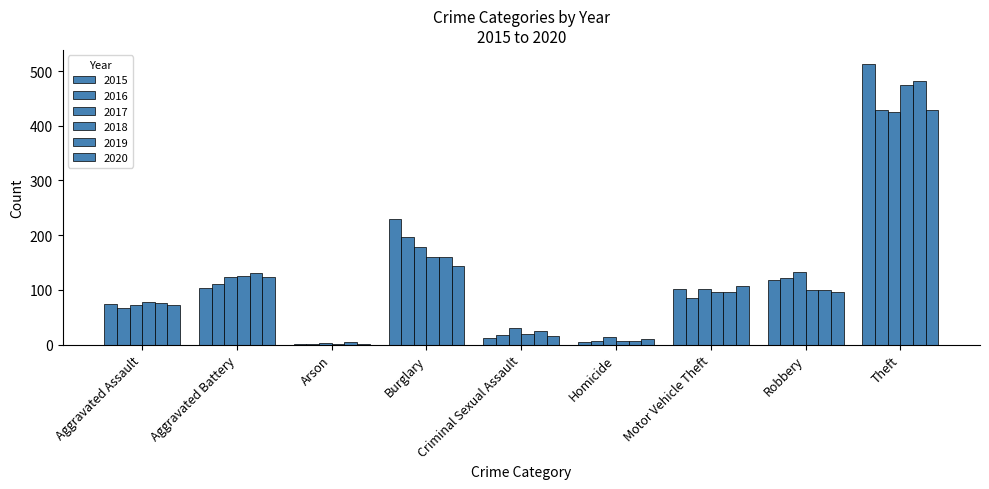

Count the number of data series in this chart.

6